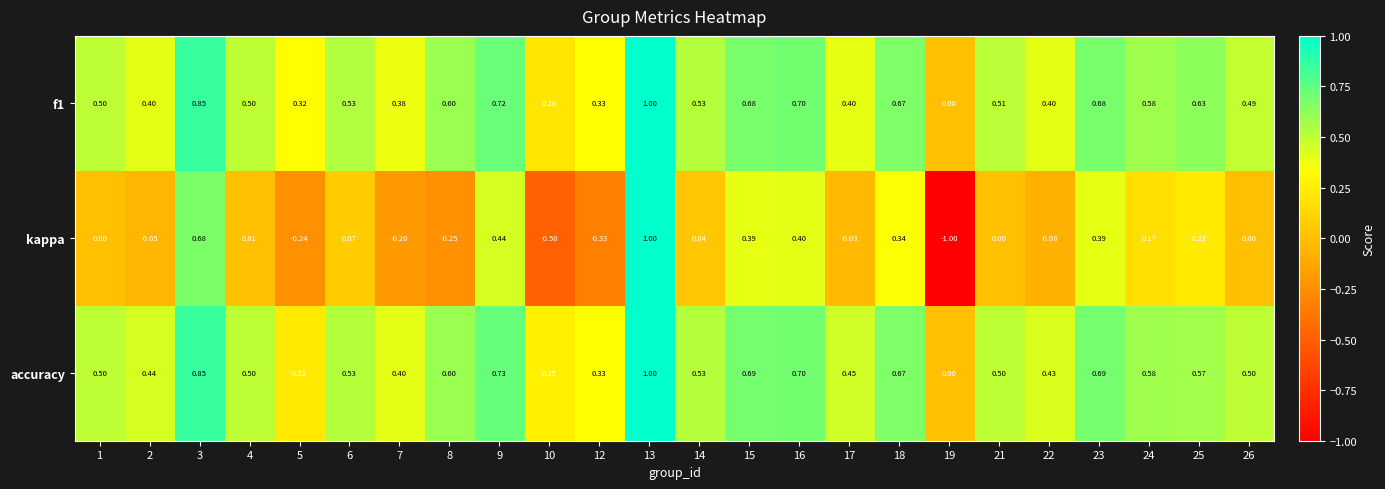

Which series has the widest spread of values?

kappa